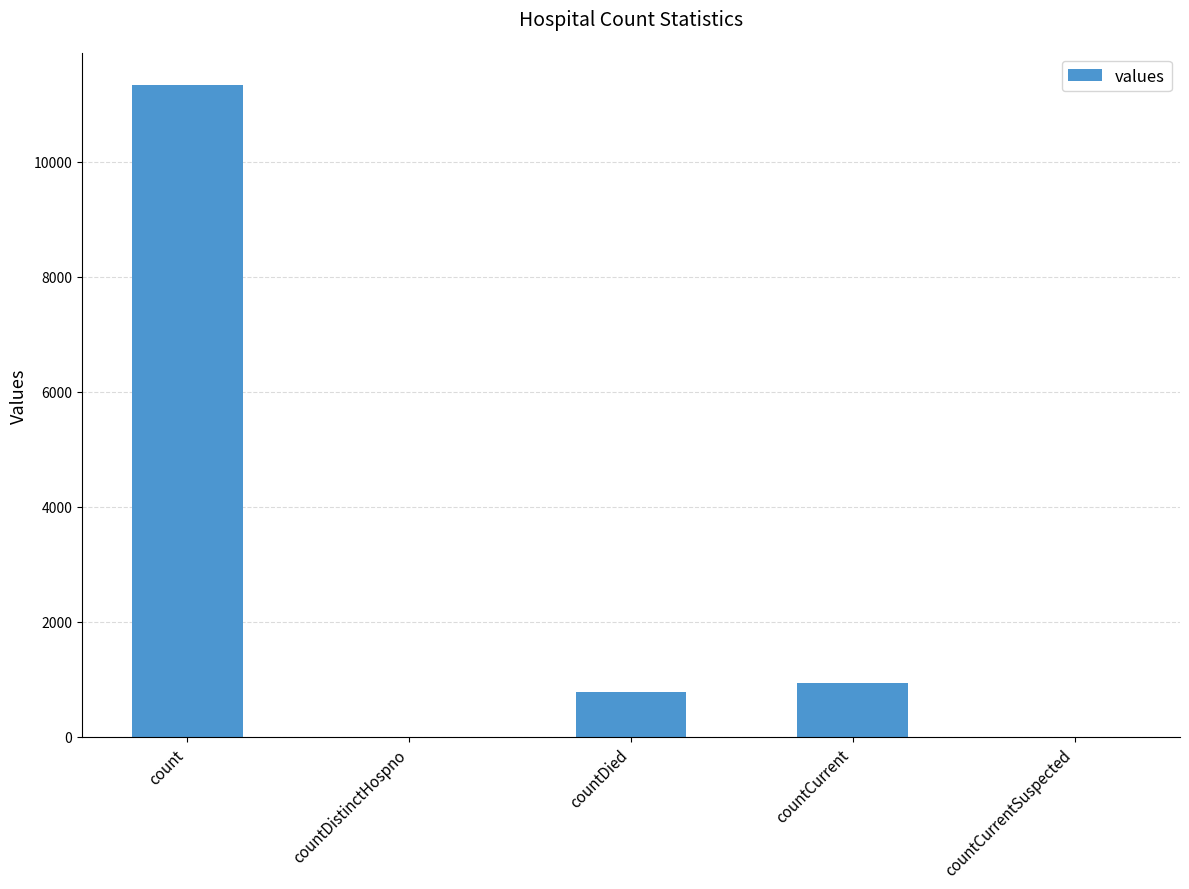

Are the bars horizontal?

No